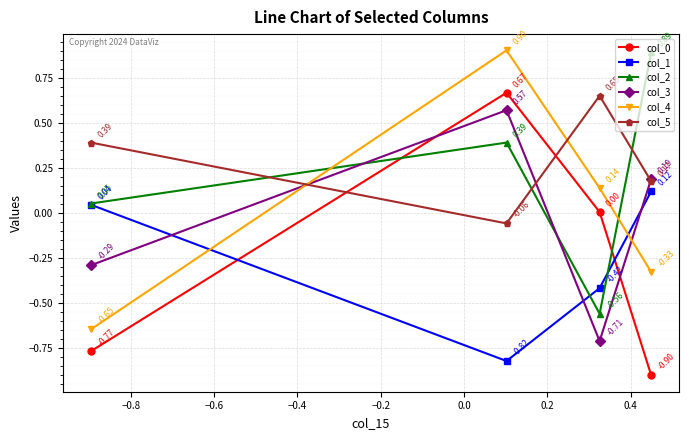

True or false: col_1 has more than 2 interior local peaks.

False